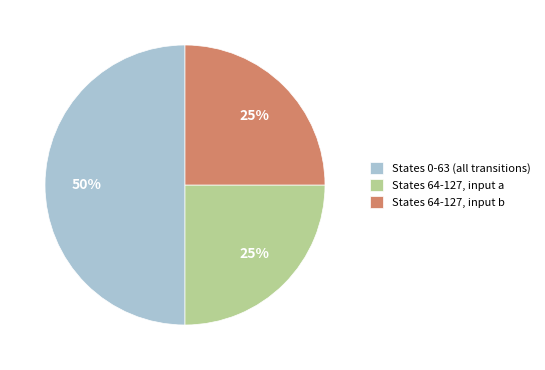

Which category has the biggest portion of the pie?

States 0-63 (all transitions)